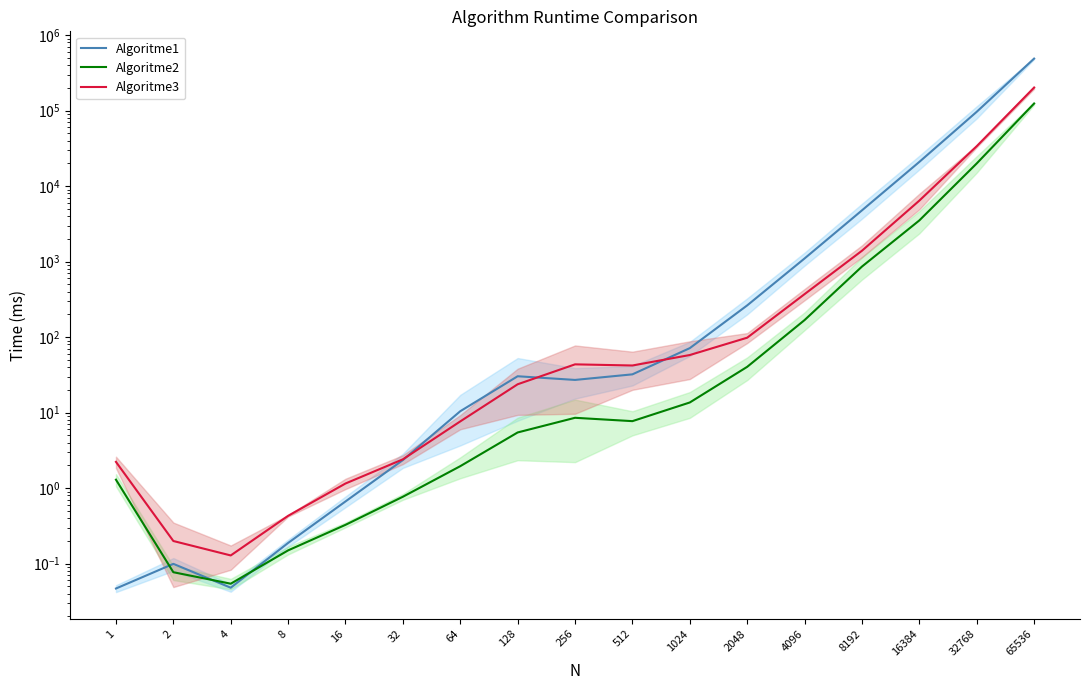

True or false: Algoritme2 and Algoritme3 cross at least once.

False